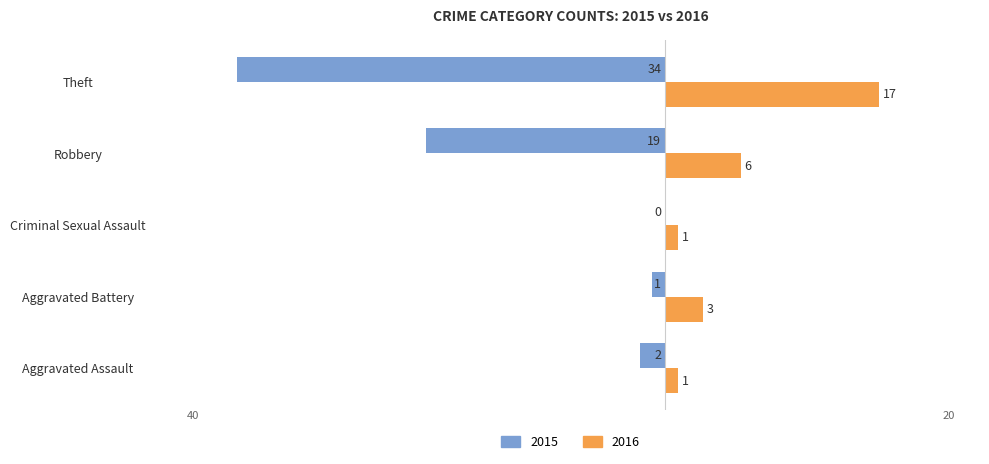

Between Aggravated Assault and Criminal Sexual Assault, which series saw the biggest shift?

2015